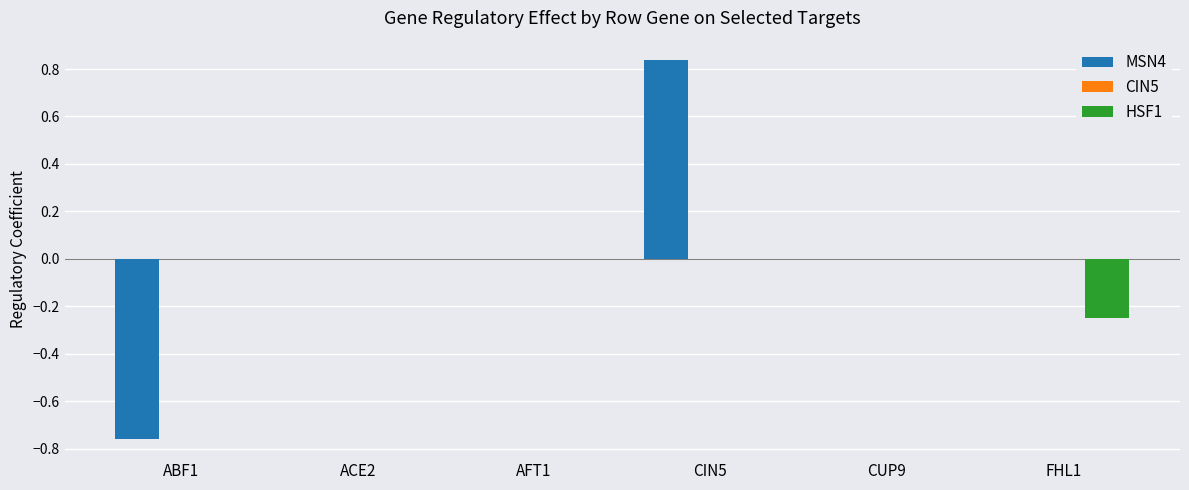

Between CIN5 and CUP9, which series saw the biggest shift?

MSN4